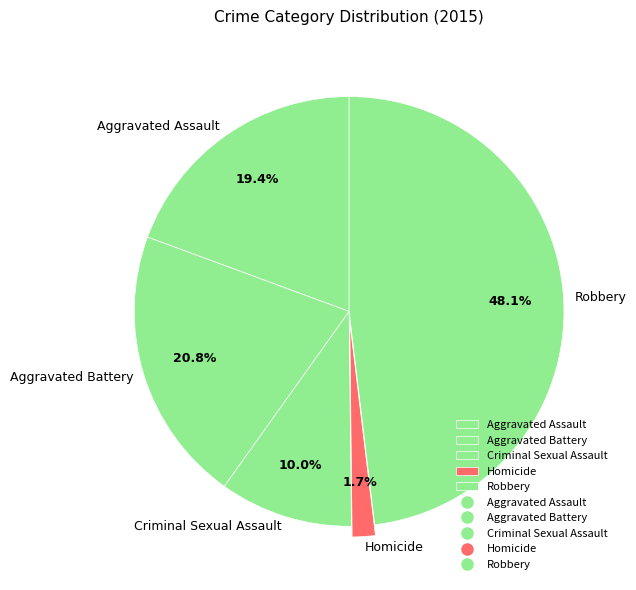

Is there any slice that represents more than half of the pie?

No